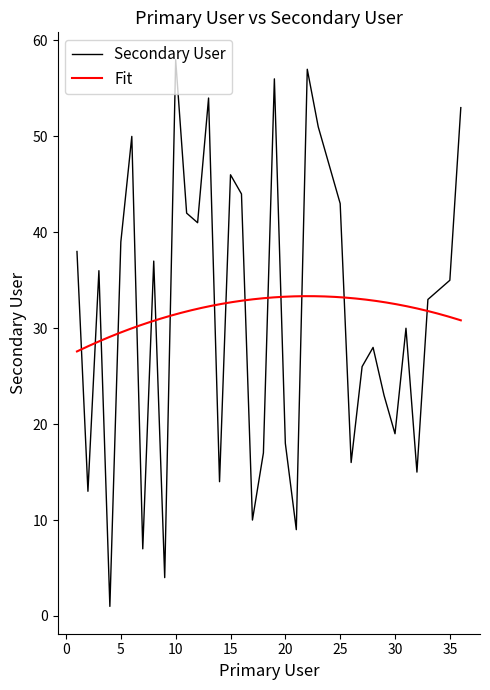

What is the greatest value displayed?

58